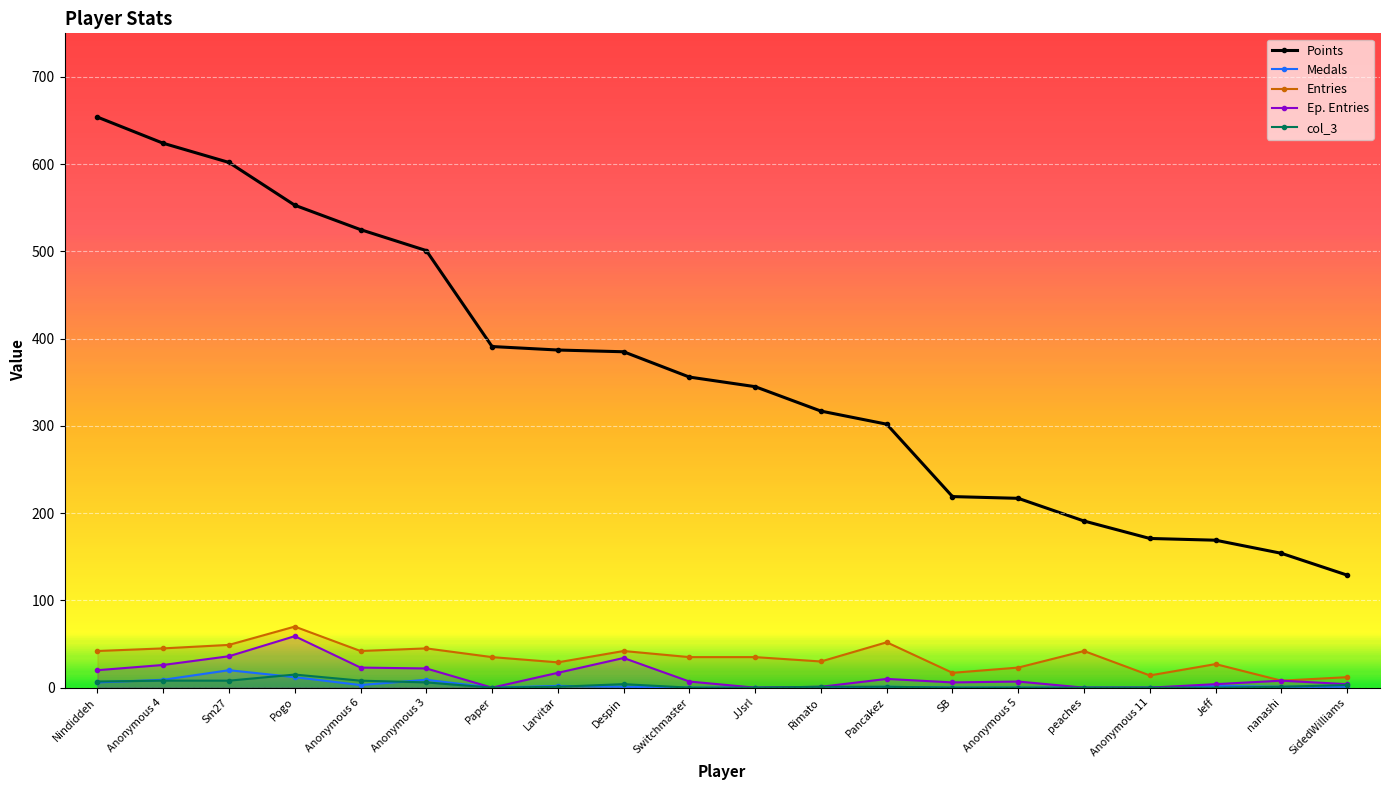

What is the maximum value shown in the chart?

654